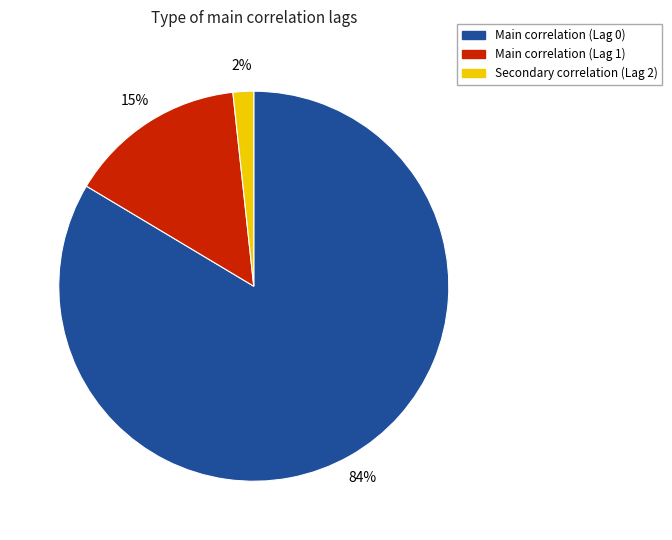

How many segments does this pie chart have?

3